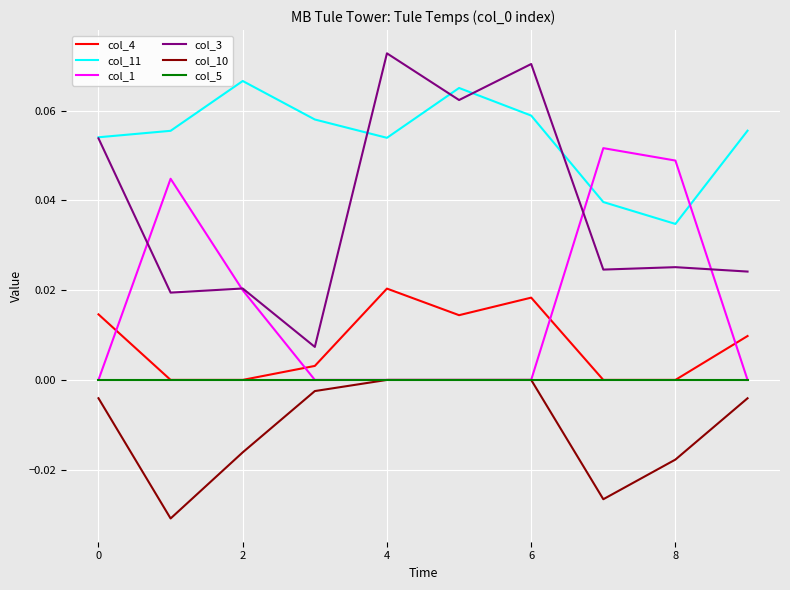

How many interior local peaks does the col_4 series have?

2